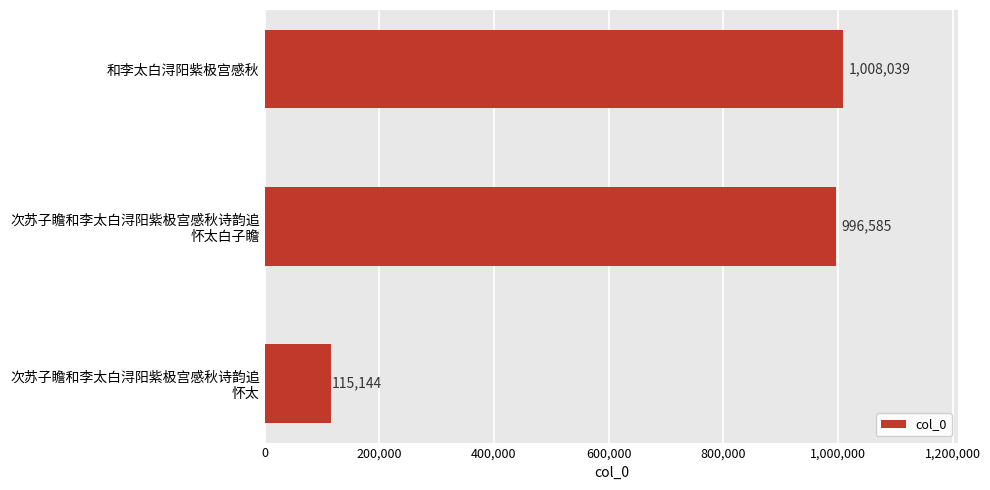

Are the bars grouped side by side (vs. stacked)?

No